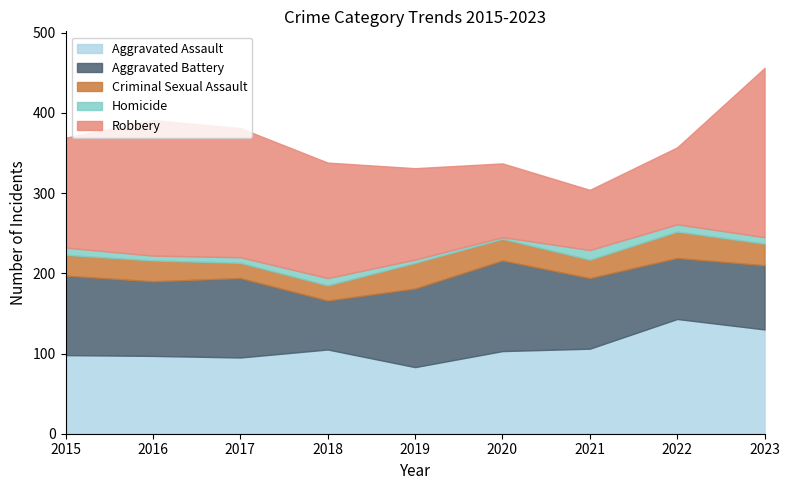

True or false: Robbery has a value of 243 at 2016.

False